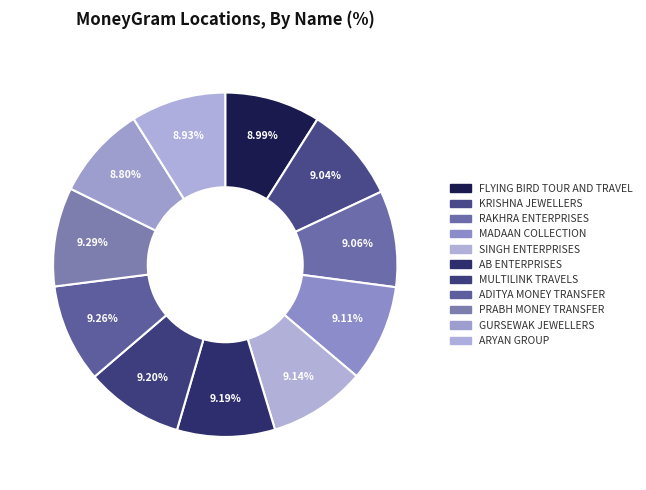

How many segments does this pie chart have?

11